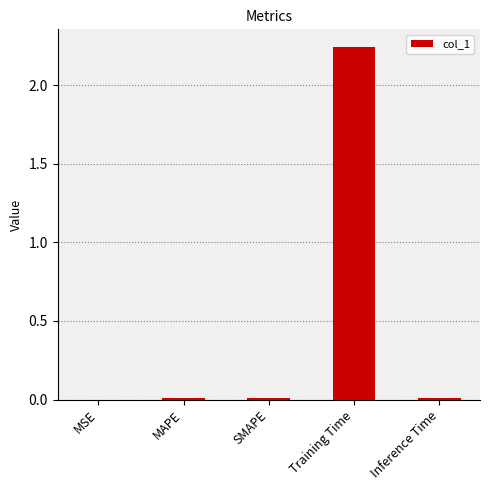

At which category does the chart reach its peak across all series?

Training Time